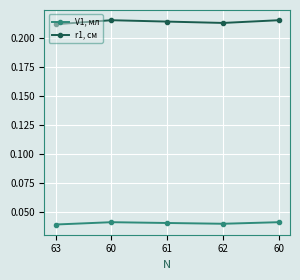

How many lines are shown in the chart?

2